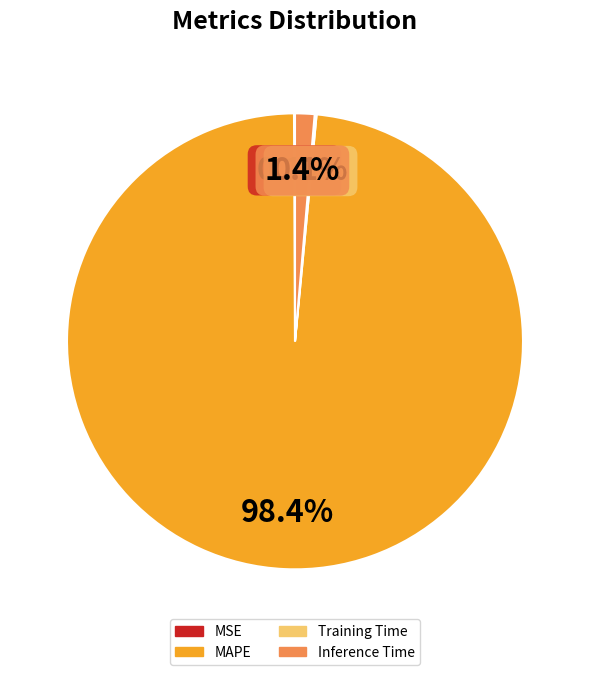

Is there any slice that represents more than half of the pie?

Yes